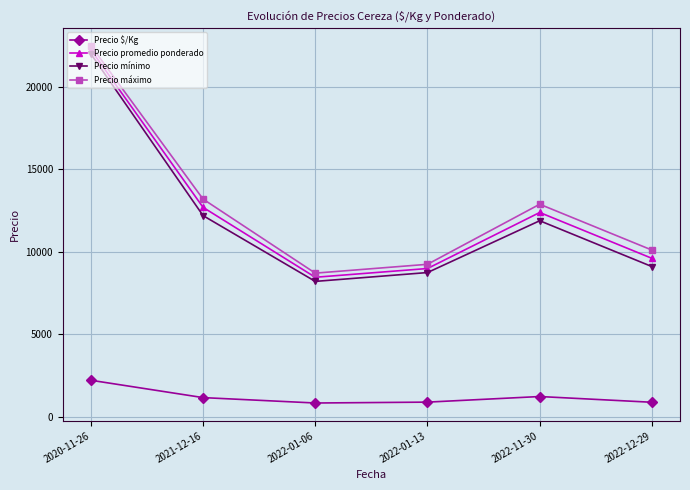

True or false: Precio promedio ponderado and Precio mínimo intersect in this chart.

False